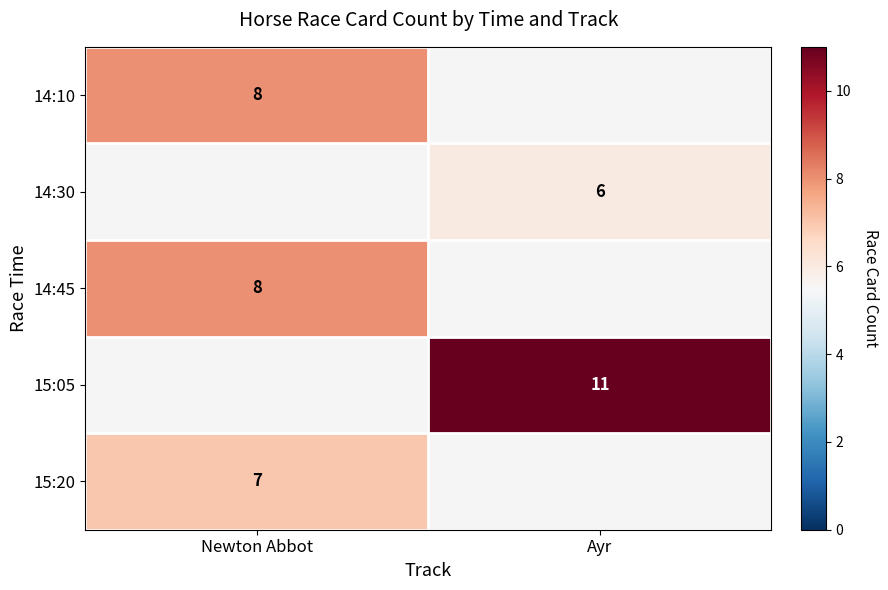

The value of 14:30 at Ayr is 6. True or false?

True